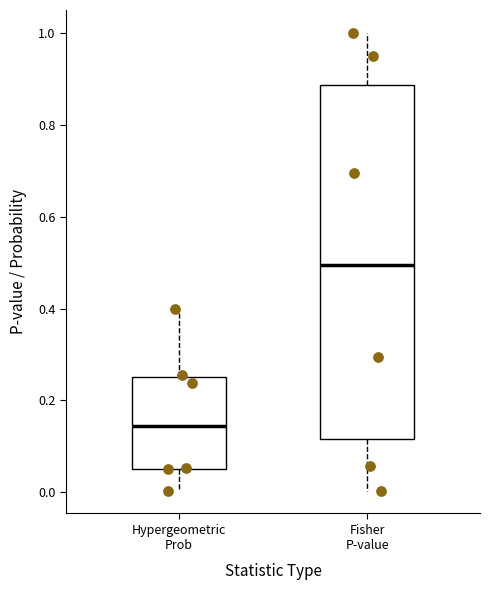

Reading left to right, transcribe this box plot: for each box, give where its median line is, the range the box spans, and where its two whiskers end, as read against the y-axis. The values are not printed on the chart, so give them approximately, as read against the axis.

Hypergeometric Prob: median 0.14, box 0.06 to 0.26, whiskers 0.00 to 0.40
Fisher P-value: median 0.50, box 0.12 to 0.88, whiskers 0.00 to 1.00